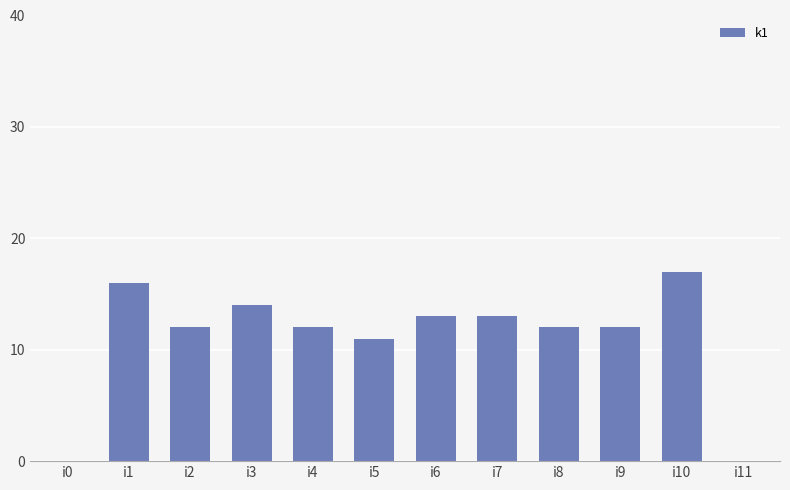

What is the maximum value shown in the chart?

17